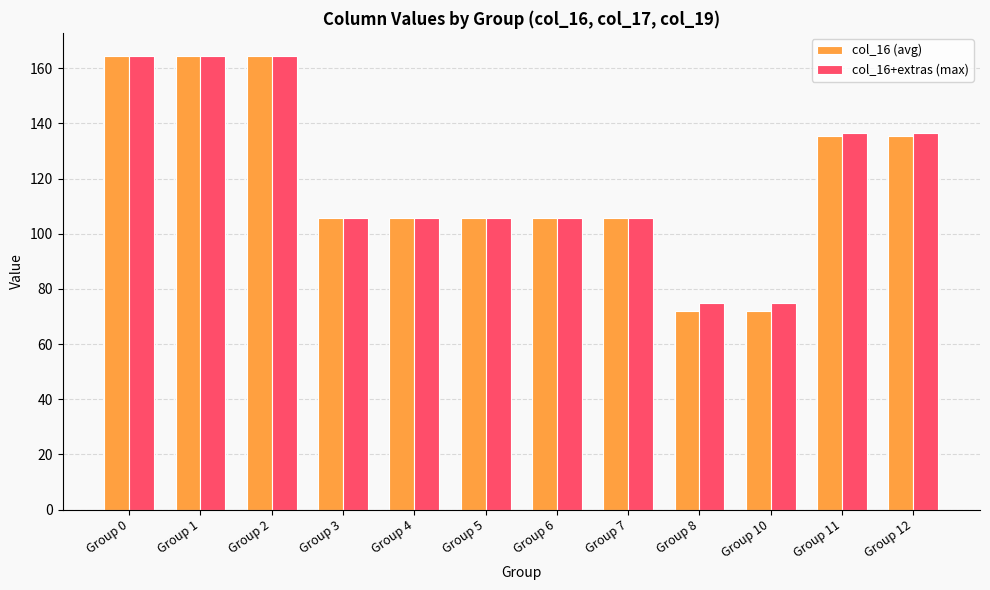

Which series has the largest range (max minus min)?

col_16 (avg)